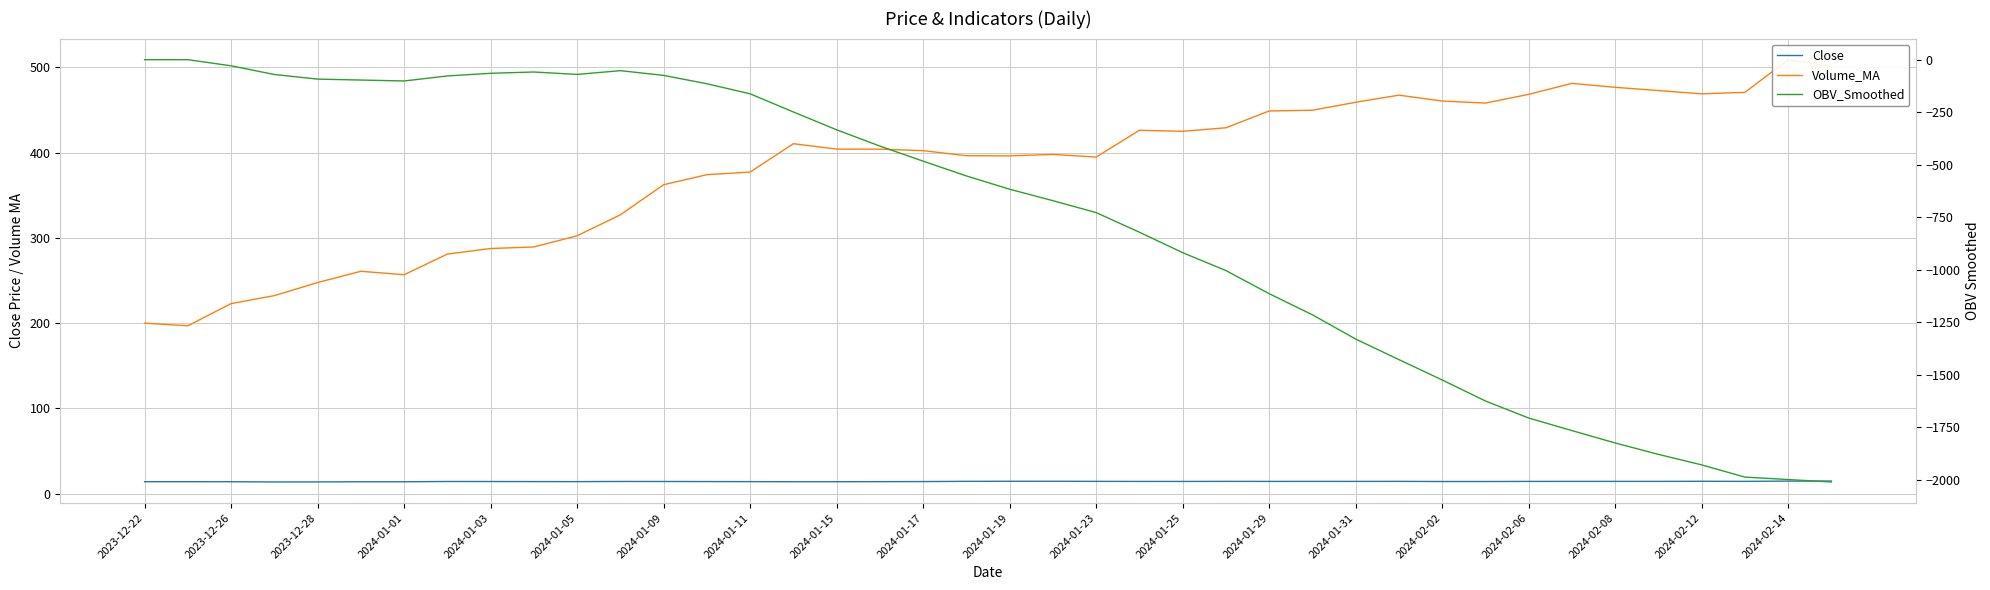

At how many categories does at least one series exceed -1287?

40